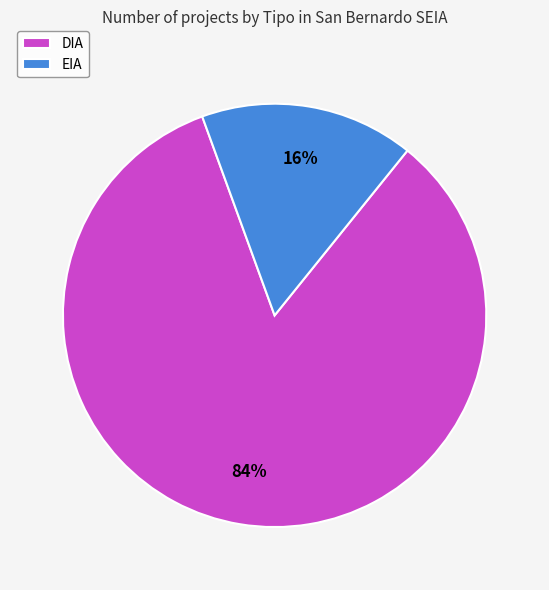

What is the smallest slice in the pie chart?

EIA